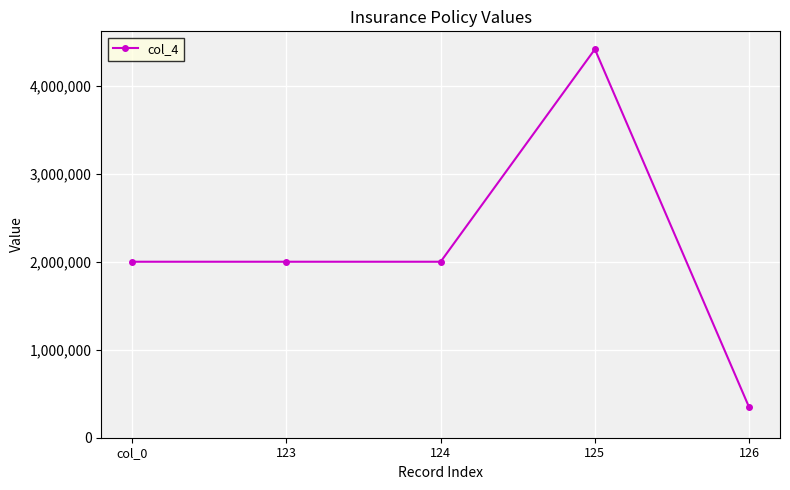

How many lines are shown in the chart?

1